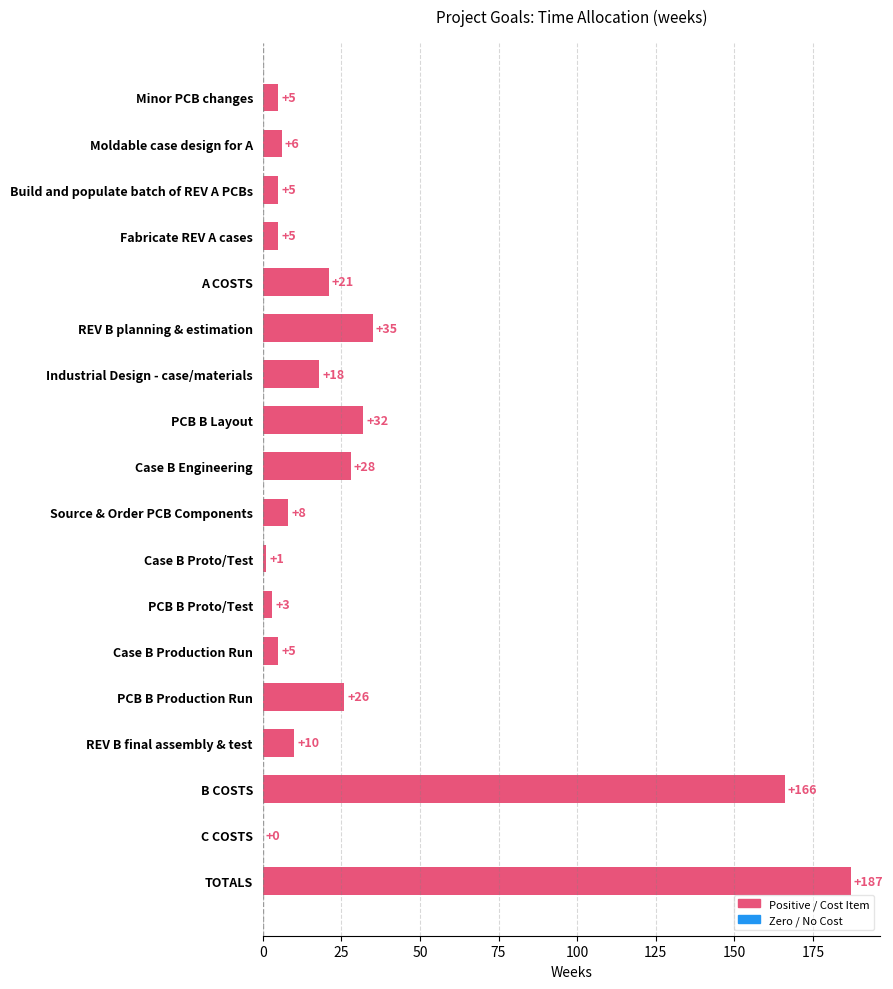

What is the greatest value displayed?

187